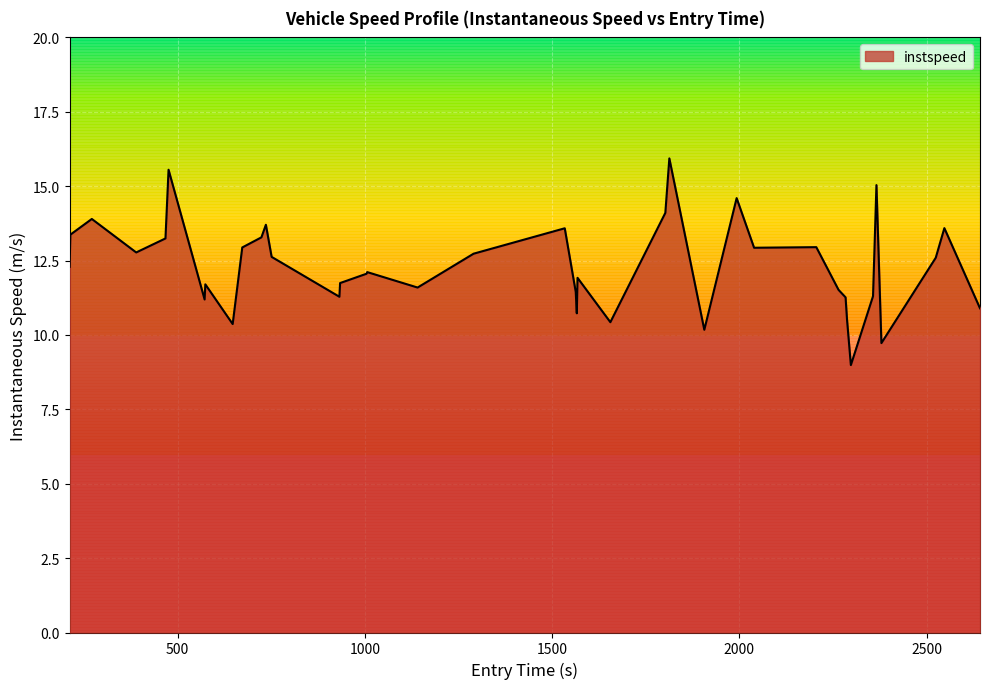

Does the chart display data point markers on the line(s)?

No